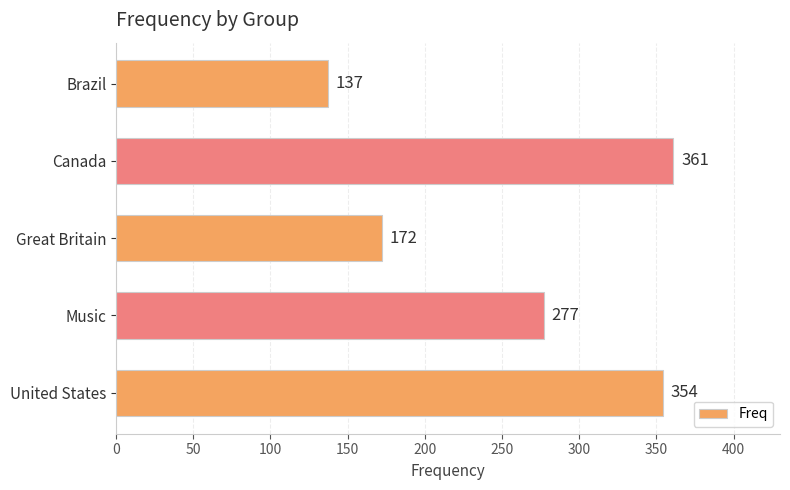

True or false: the data shows 225 at Great Britain.

False